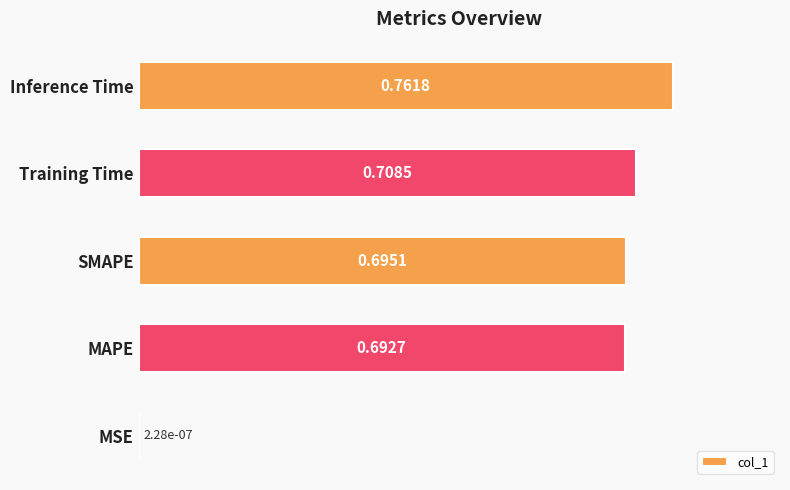

Between Training Time and MSE, which is larger?

Training Time